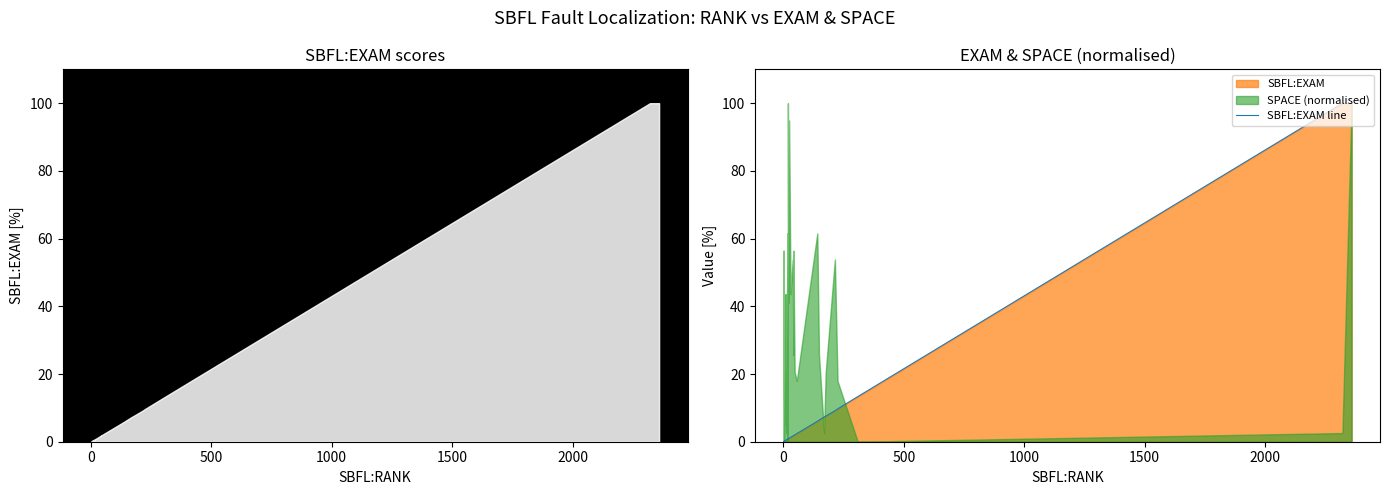

The chart shows a value of 0.8 at 26. True or false?

False